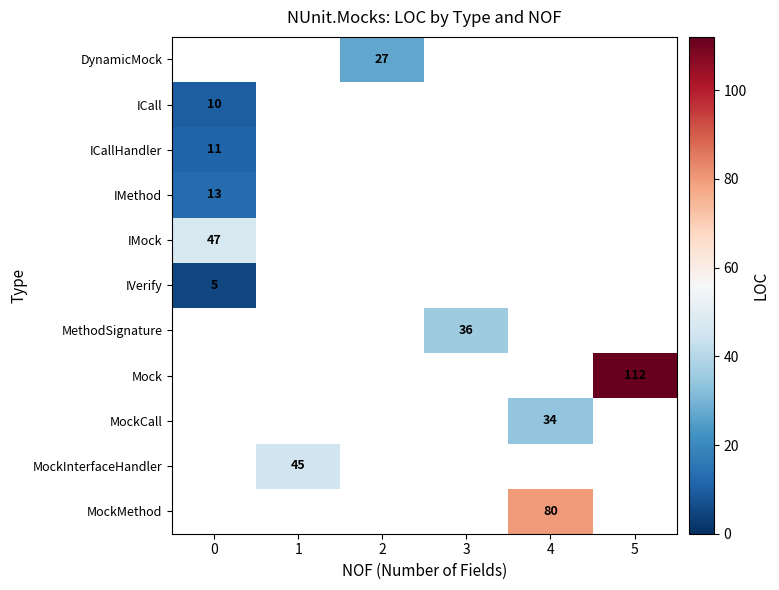

What is the maximum value shown in the chart?

112.0